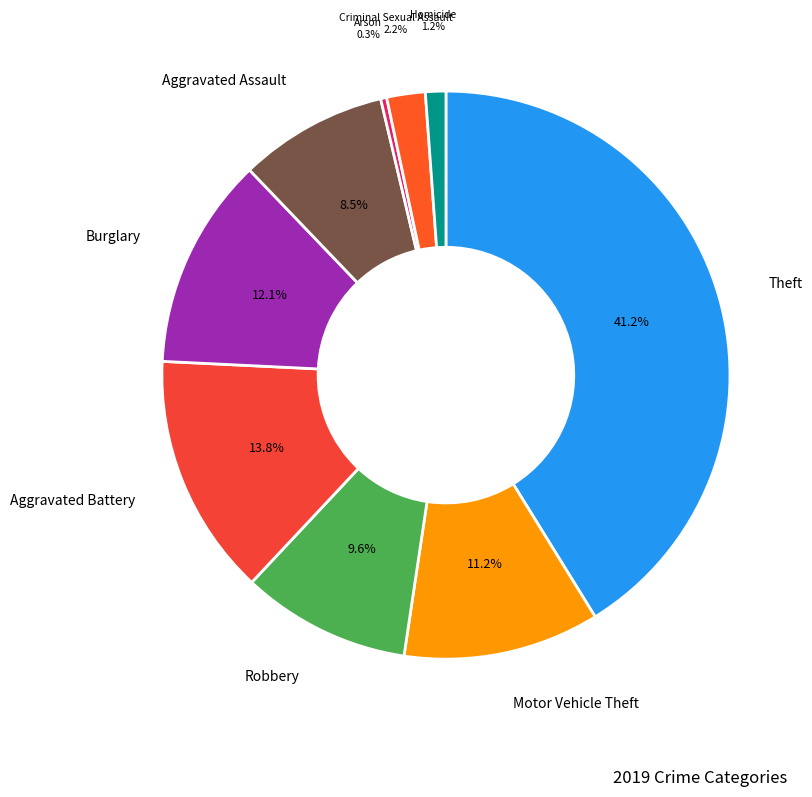

The Theft slice represents 41% of the pie. True or false?

True